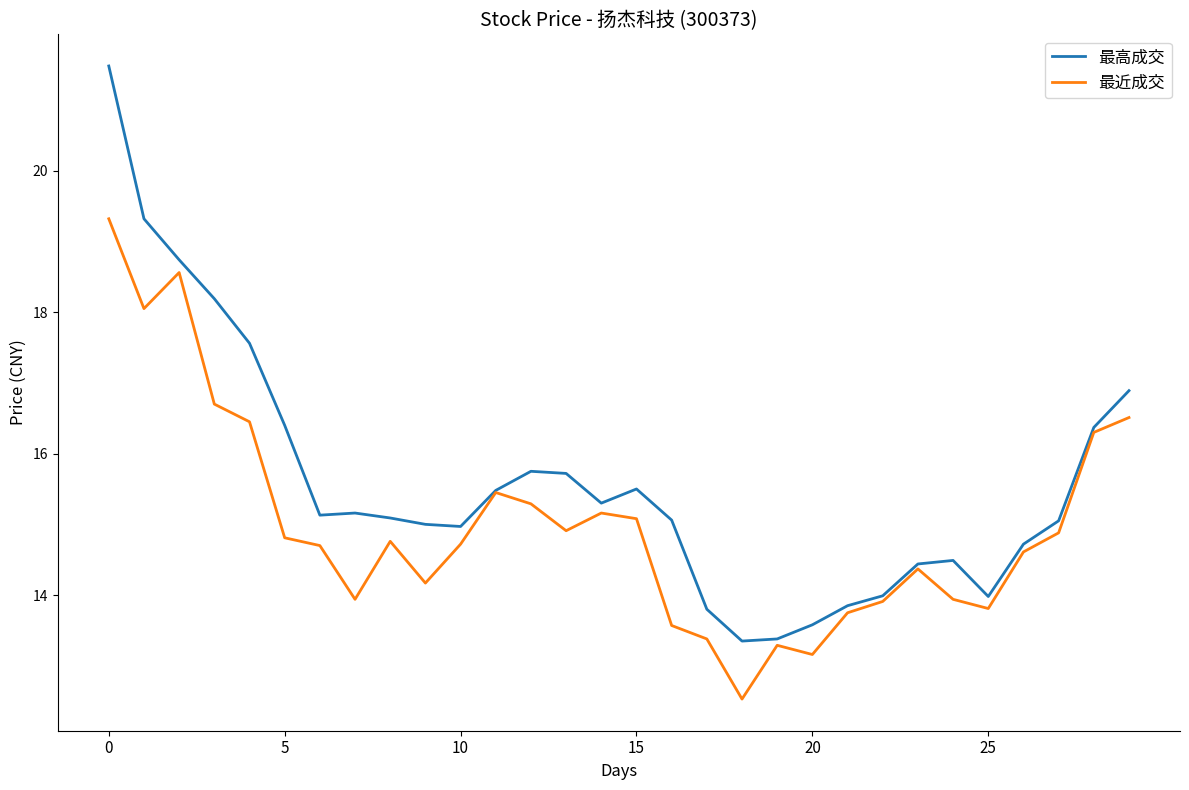

What is the maximum value for 最高成交?

21.5